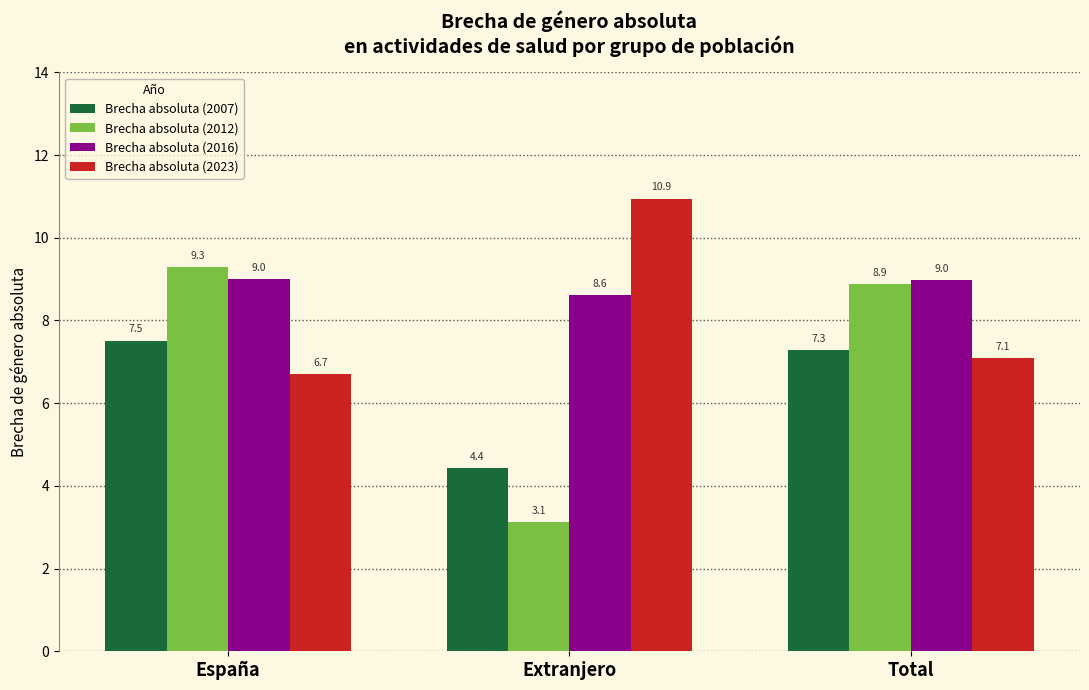

Are the bars horizontal?

No